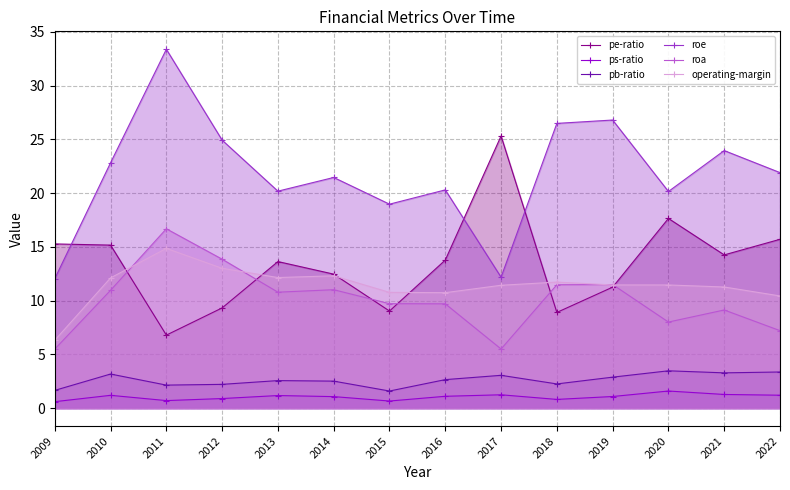

What is the difference between the maximum and minimum values in the roa series?

11.2